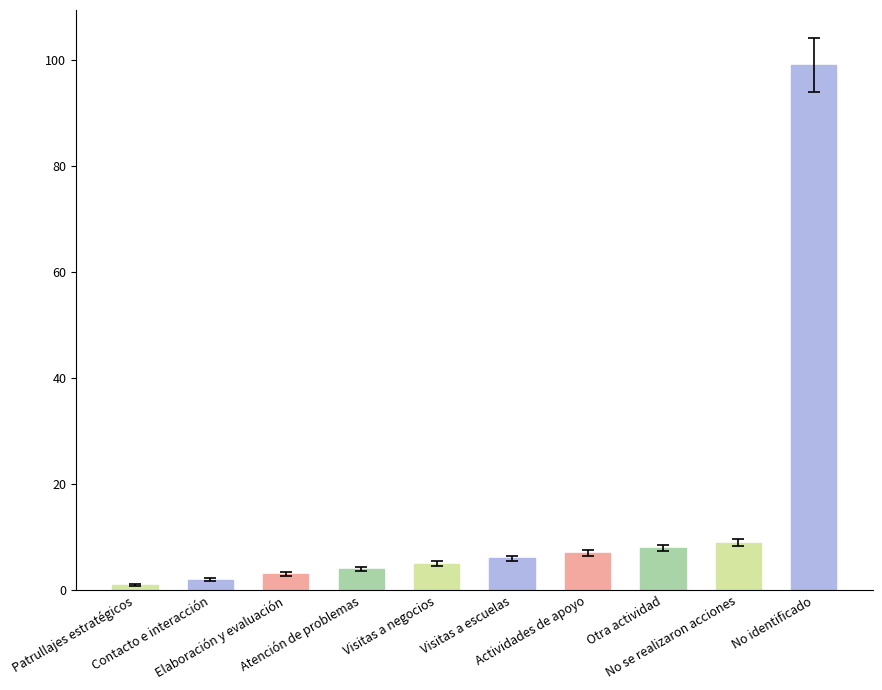

What is the difference between the values at Elaboración y evaluación and Visitas a escuelas?

3